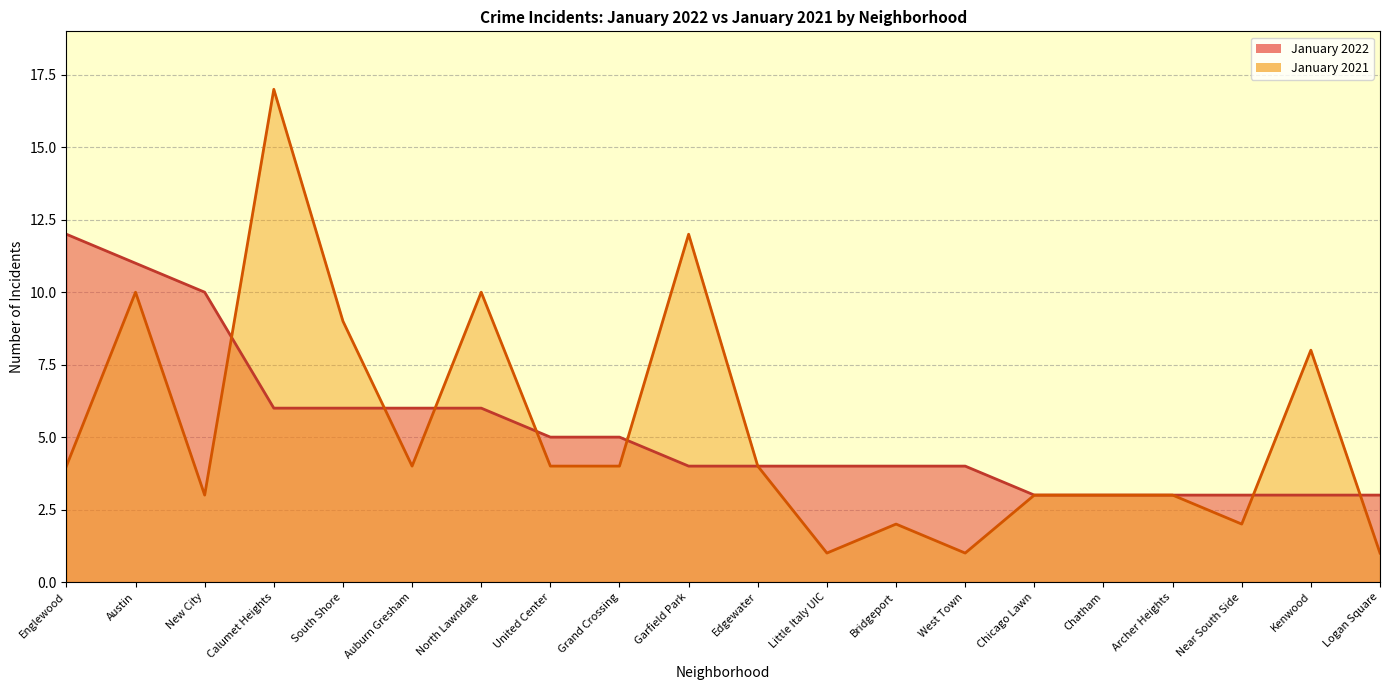

How many values in the January 2022 series exceed 4?

9